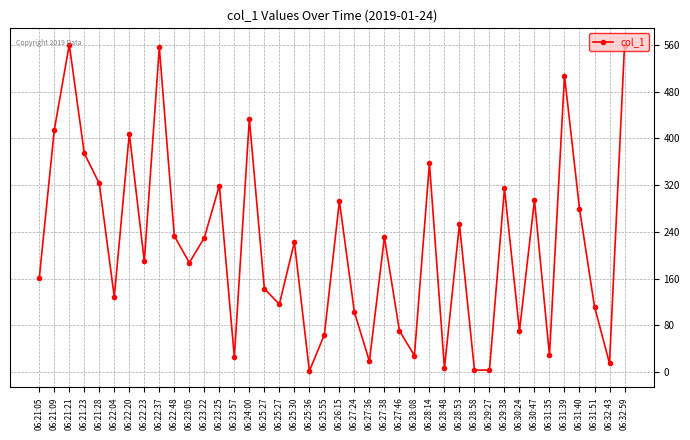

List the labels in order of value, largest first.

06:21:21, 06:32:59, 06:22:37, 06:31:39, 06:24:00, 06:21:09, 06:22:20, 06:21:23, 06:28:14, 06:21:28, 06:23:25, 06:29:38, 06:30:47, 06:26:15, 06:31:40, 06:28:53, 06:22:48, 06:27:38, 06:23:22, 06:25:30, 06:22:23, 06:23:05, 06:21:05, 06:25:27, 06:22:04, 06:25:27, 06:31:51, 06:27:24, 06:27:46, 06:30:24, 06:25:55, 06:31:35, 06:28:08, 06:23:57, 06:27:36, 06:32:43, 06:28:48, 06:28:58, 06:29:27, 06:25:36